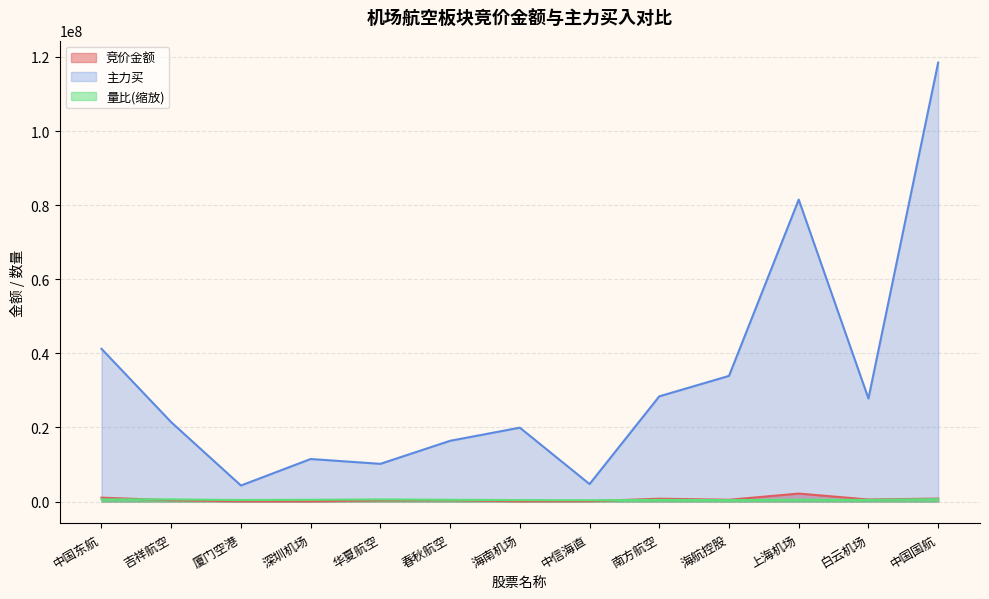

How many data points does each series have?

13